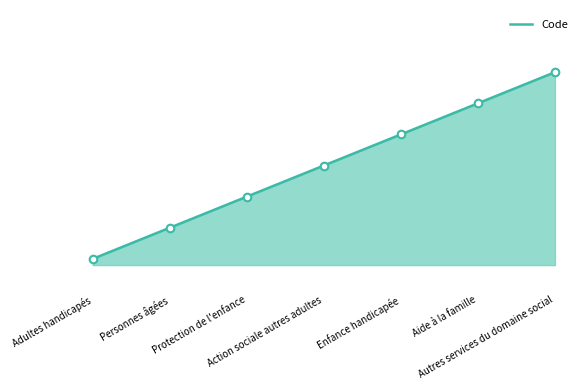

Between Action sociale autres adultes and Aide à la famille, which is larger?

Aide à la famille